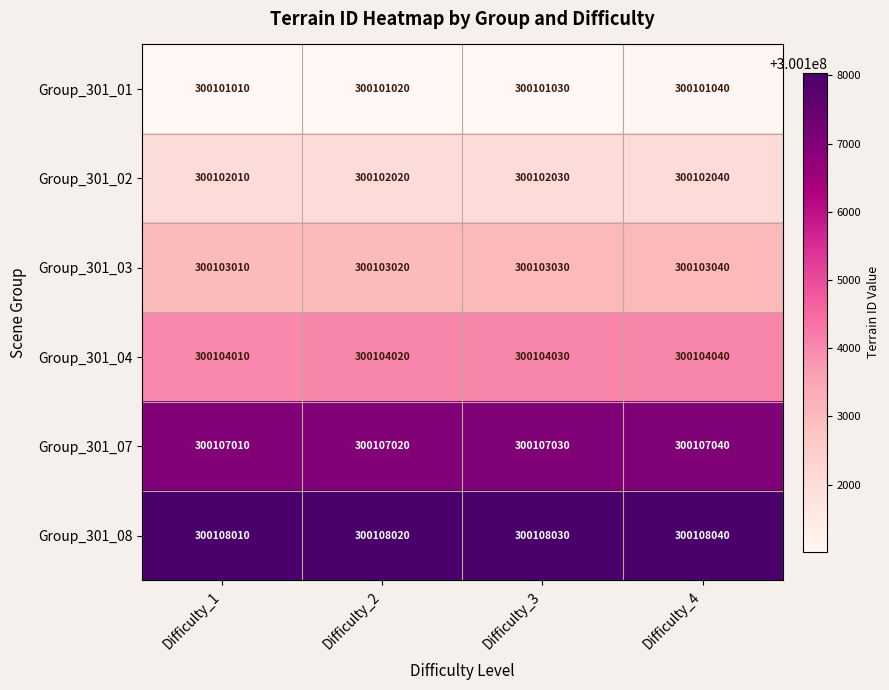

What is the highest value of the Group_301_07 series?

300107040